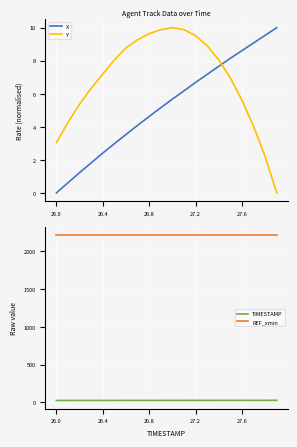

Which category has the lowest value across all series?

26.0